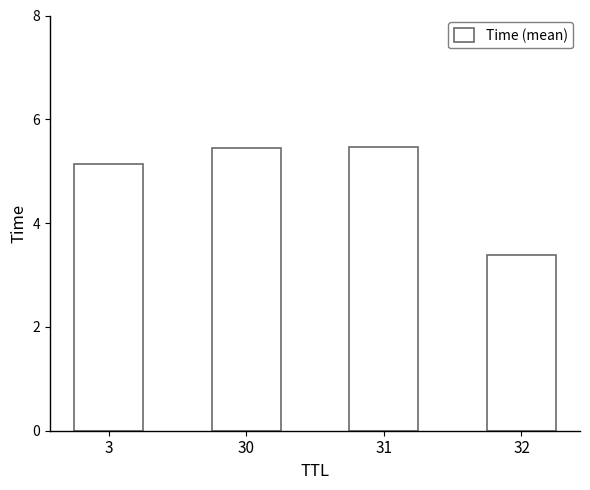

What is the value of the 1st bar from the left?

5.1